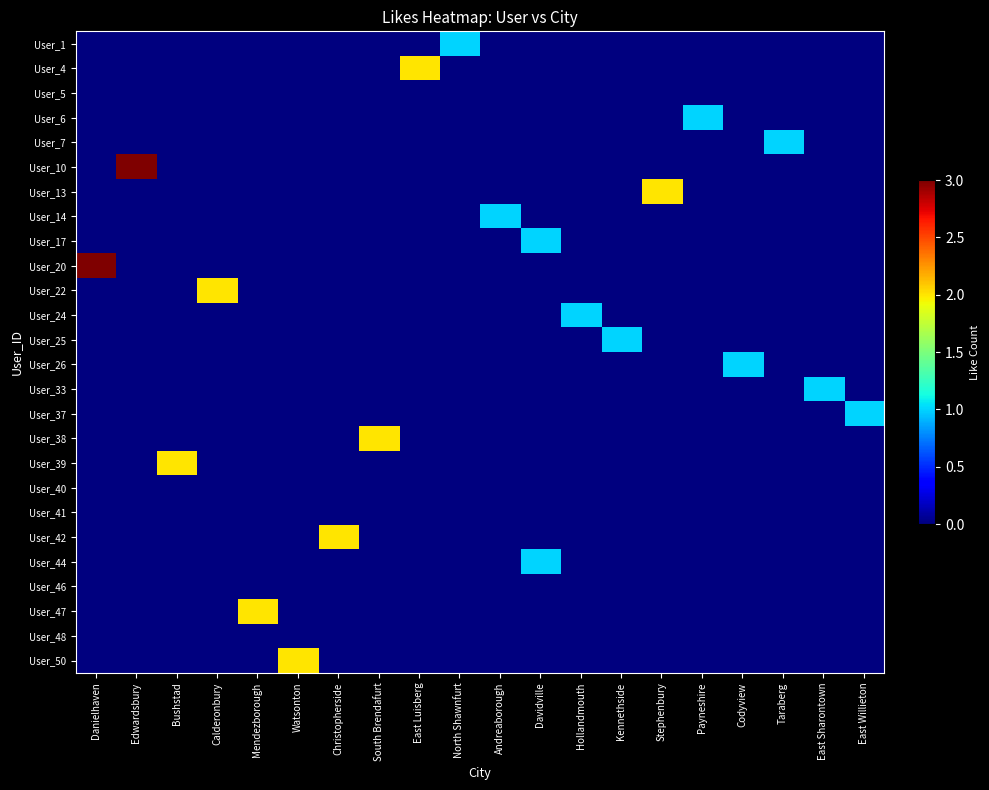

Which label corresponds to the largest value in the chart?

Edwardsbury